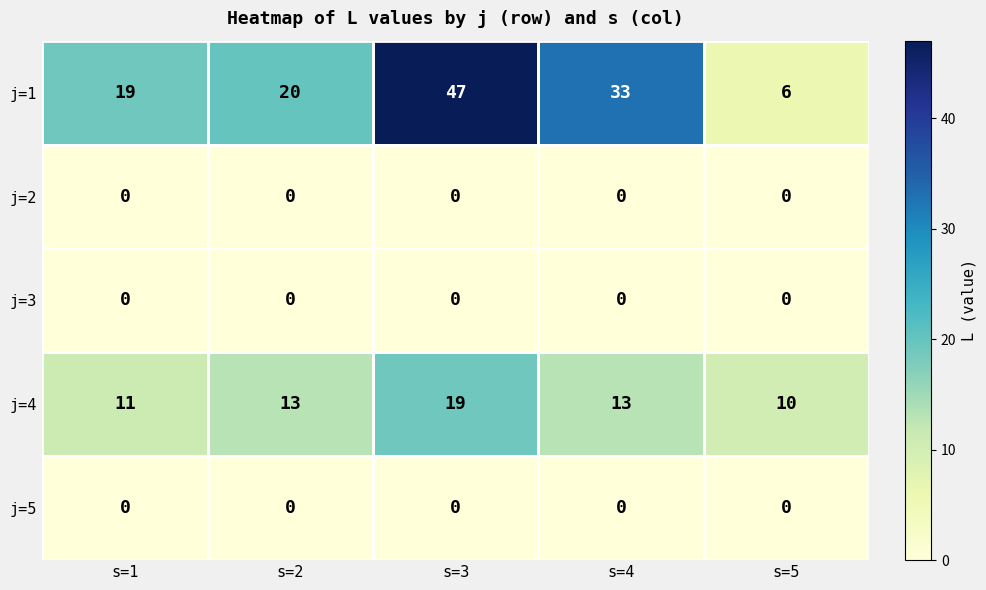

True or false: j=3 has a value of 0 at s=2.

True